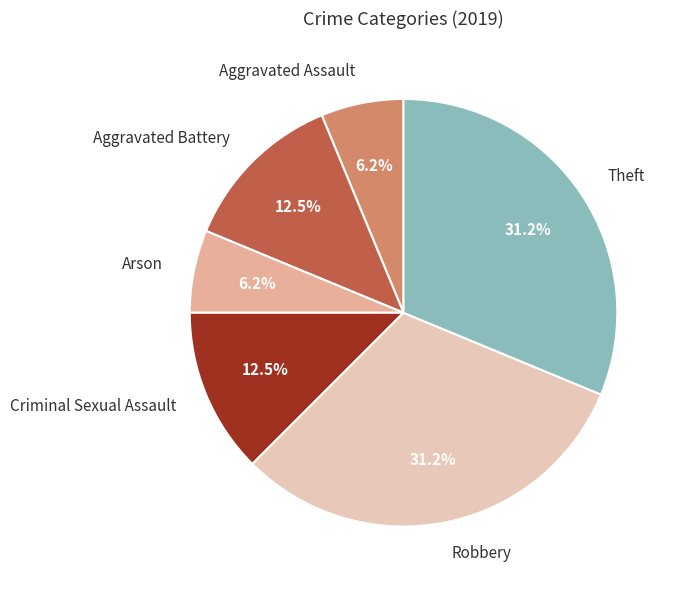

What is the ratio of the value at Arson to the value at Criminal Sexual Assault?

0.5